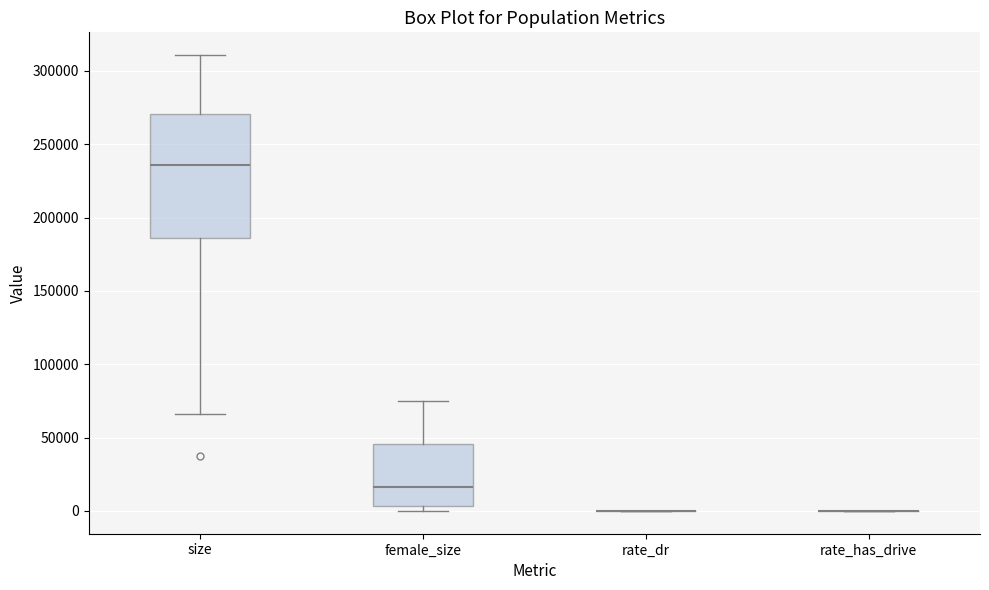

Comparing the boxes themselves (not the whiskers), which one is the tallest?

size